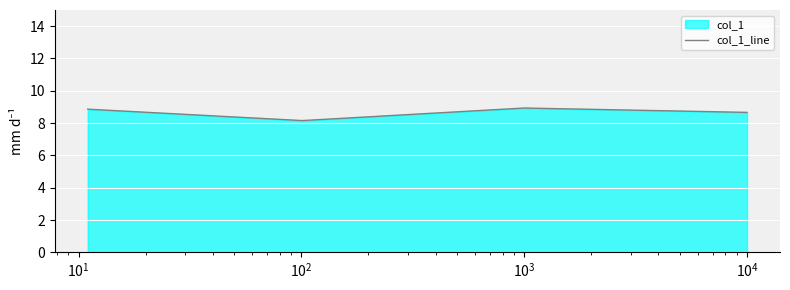

How many categories are shown in the chart?

4